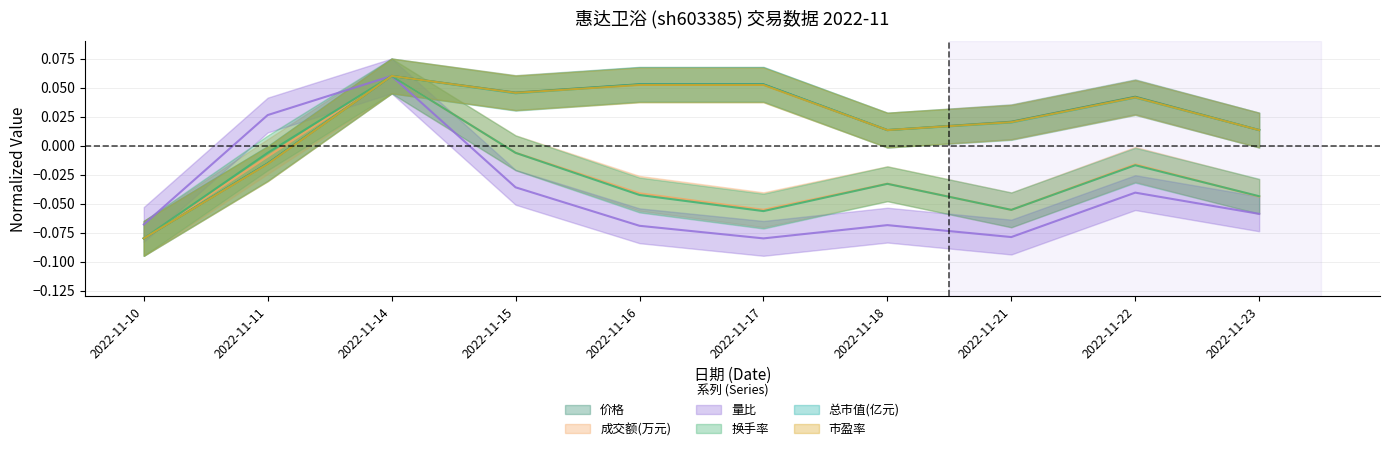

Which series has the largest total across all categories?

价格